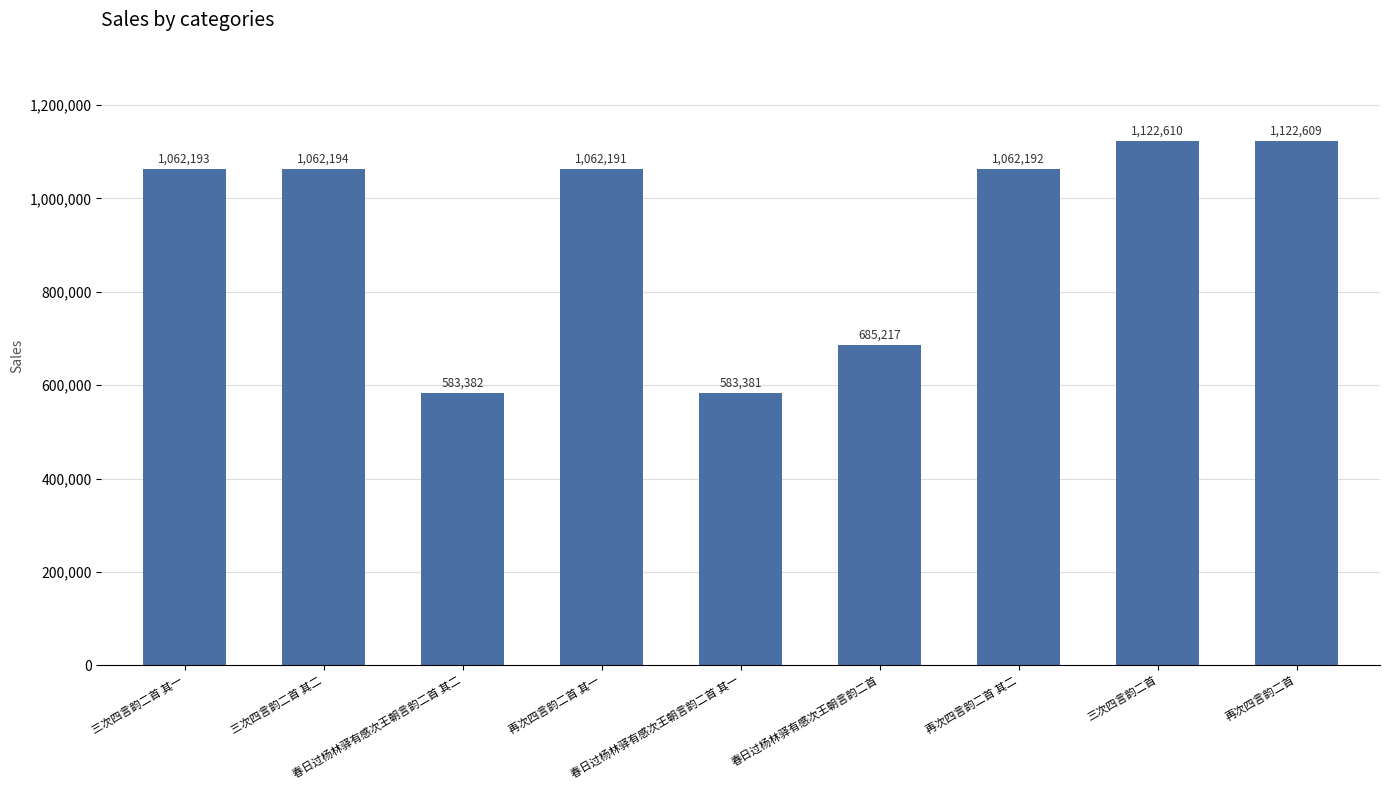

Which category has the lowest value across all series?

春日过杨林驿有感次王朝言韵二首 其一